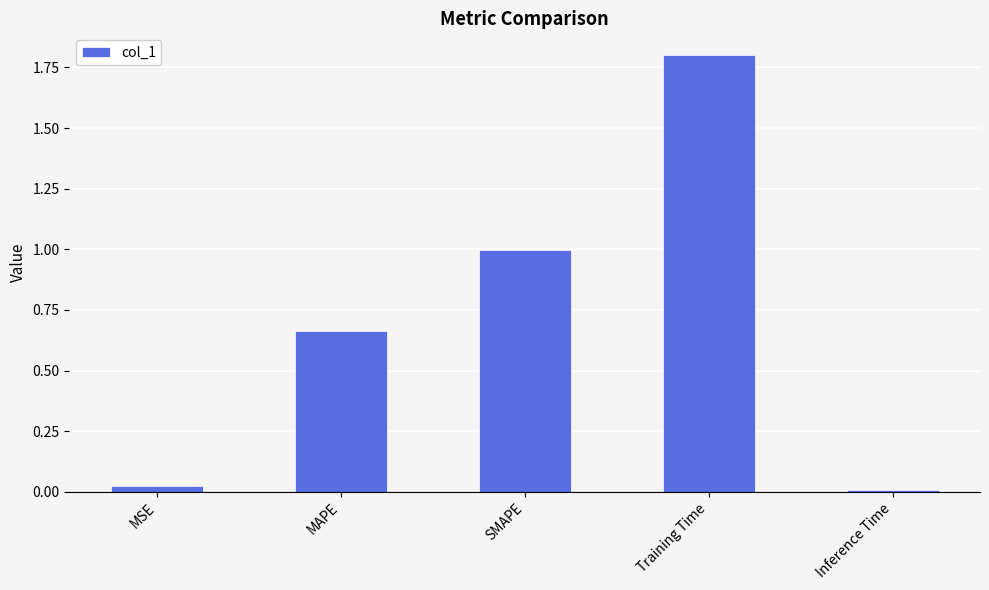

Count the number of categories in the chart.

5